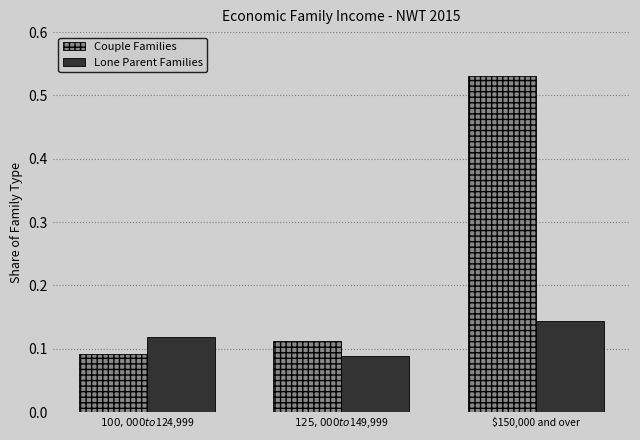

At which label does Couple Families reach its peak?

$150,000 and over